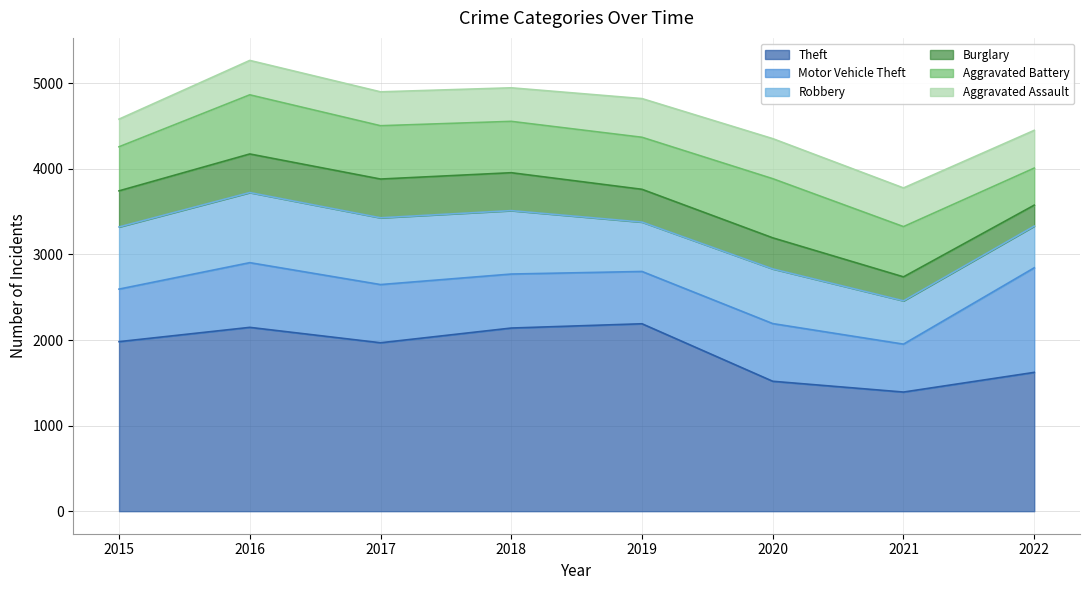

True or false: Aggravated Battery and Aggravated Assault cross at least once.

True